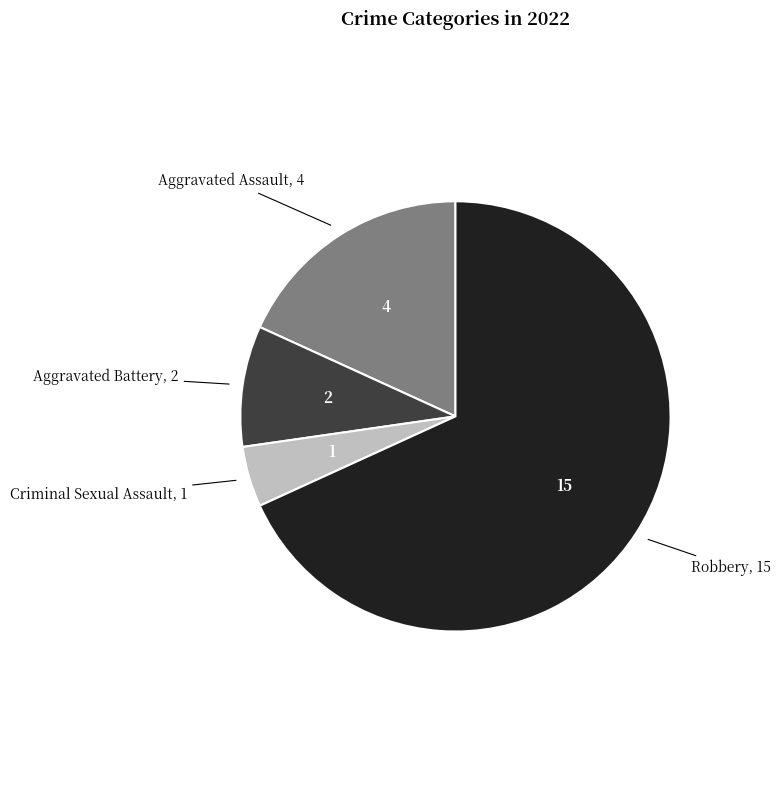

Which category has the biggest portion of the pie?

Robbery